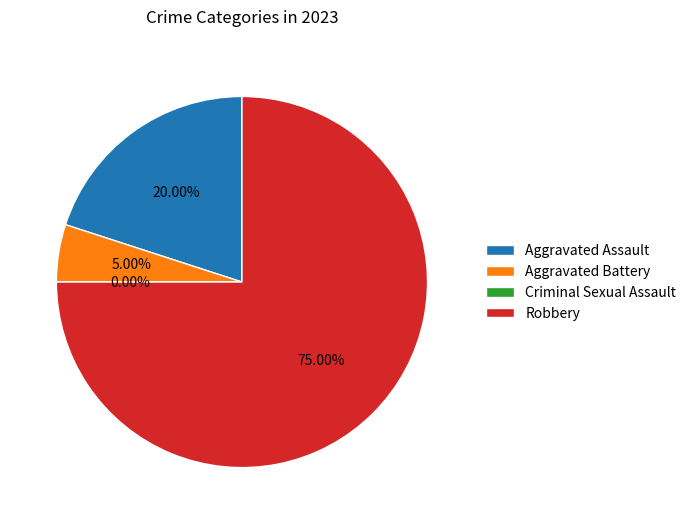

To the nearest percent, what percentage of the pie is Robbery?

75%